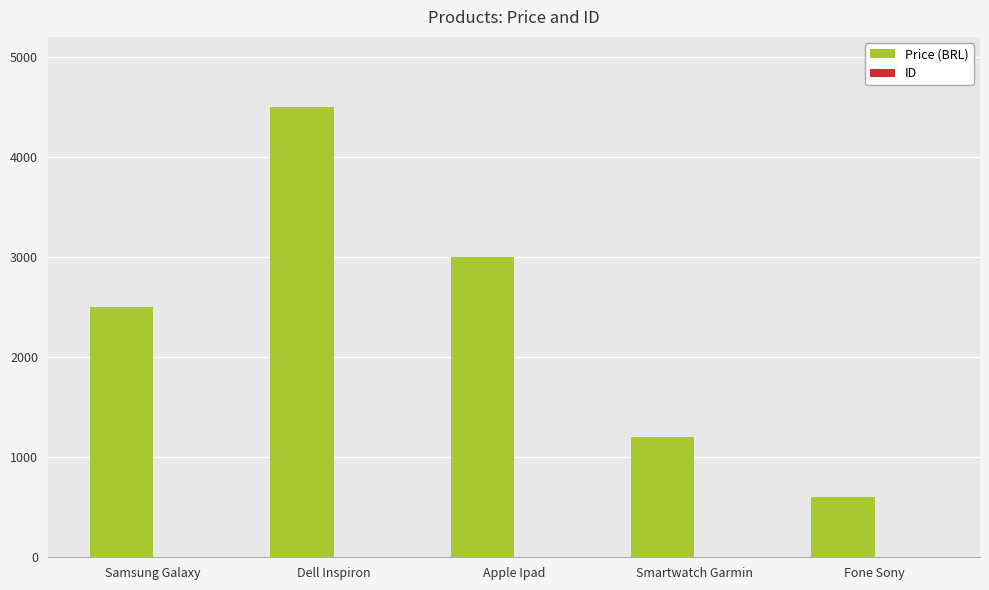

Which series has the largest range (max minus min)?

Price (BRL)